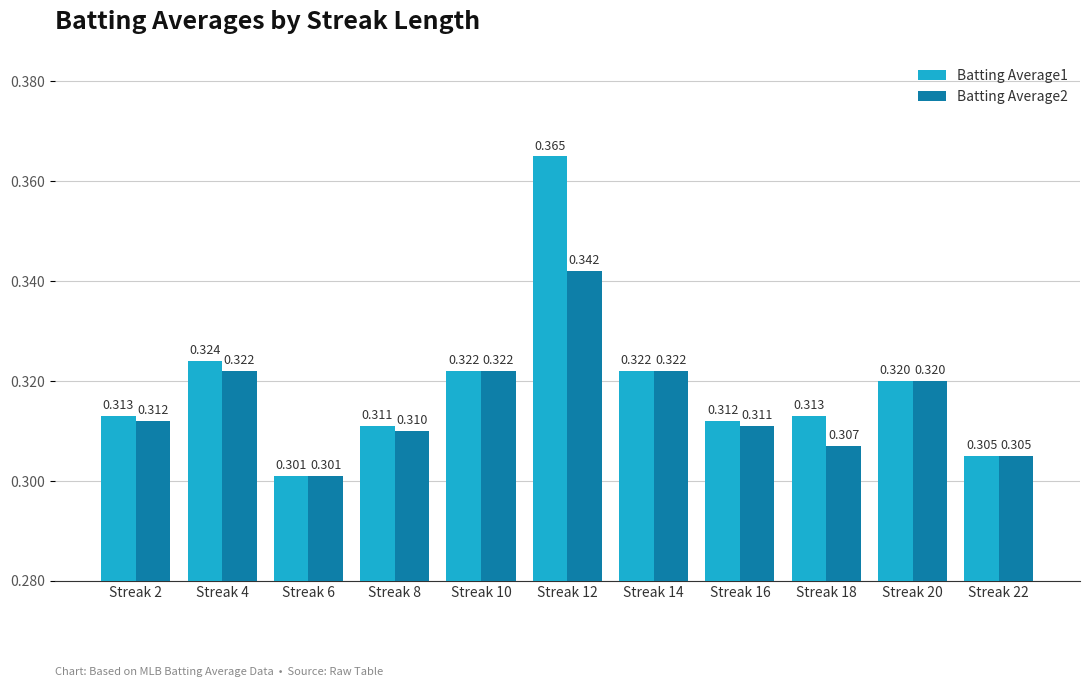

At which category does the chart reach its peak across all series?

Streak 12